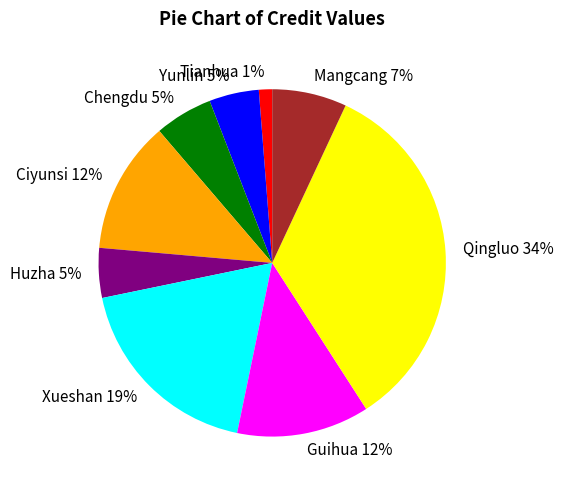

To the nearest percent, what portion does Qingluo represent?

34%